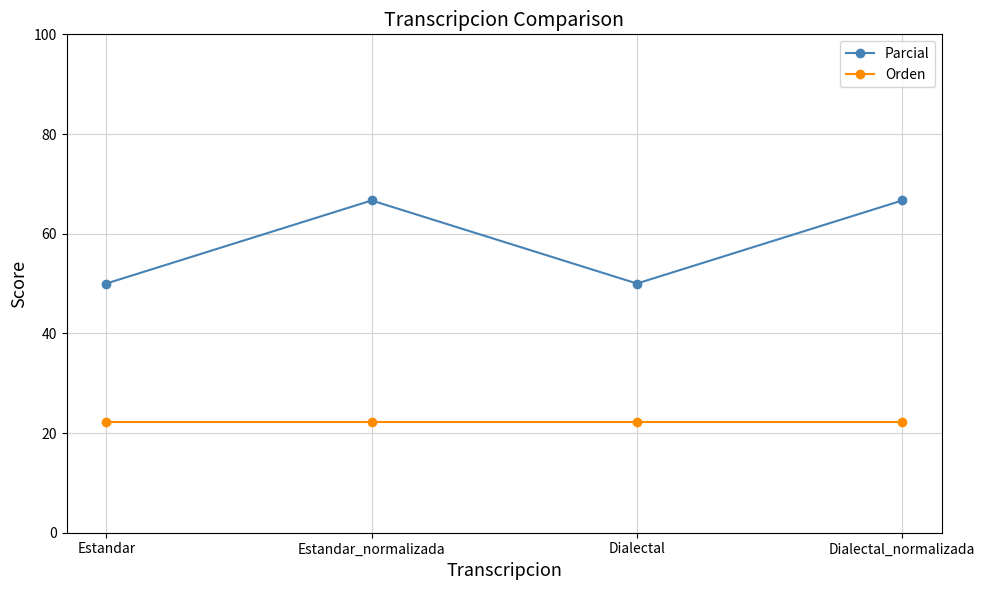

True or false: Orden has a value of 33.3 at Estandar.

False